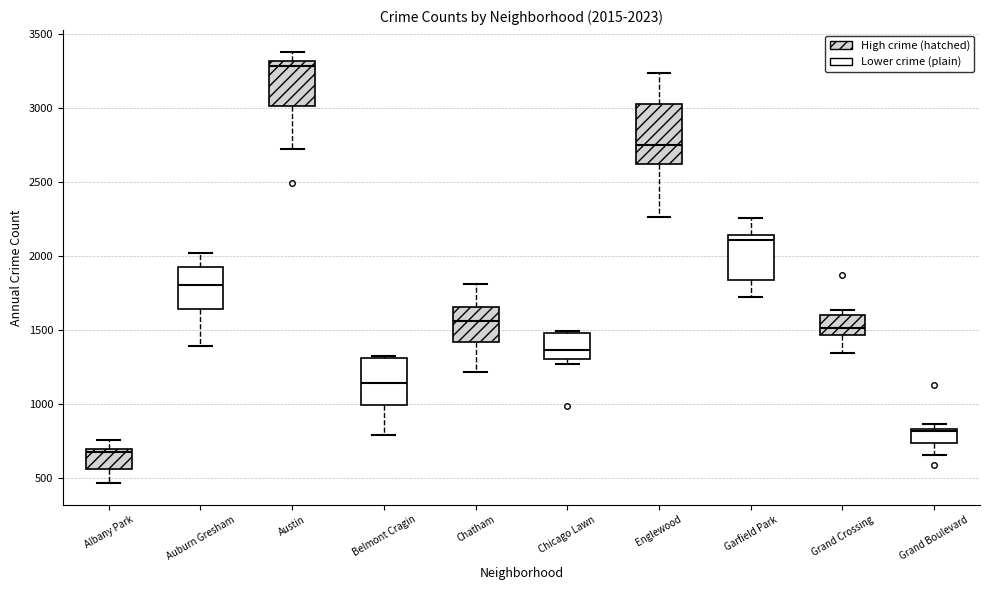

Which box is the tallest, from its lower edge to its upper edge?

Englewood